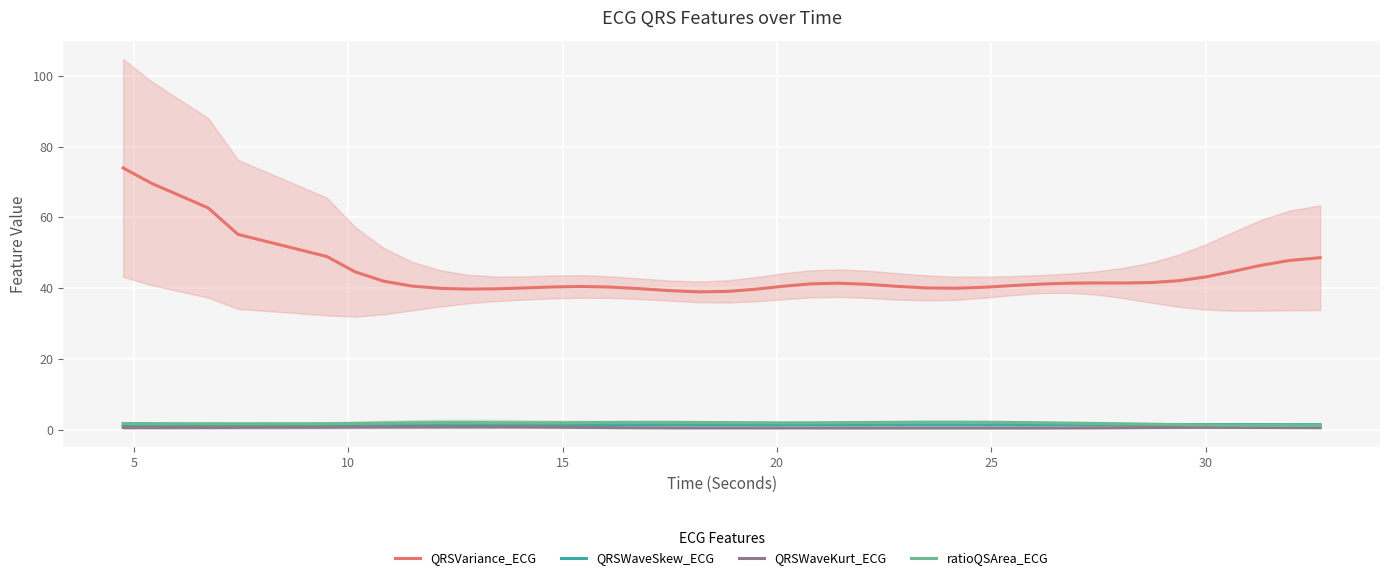

True or false: QRSWaveSkew_ECG and QRSVariance_ECG cross at least once.

False